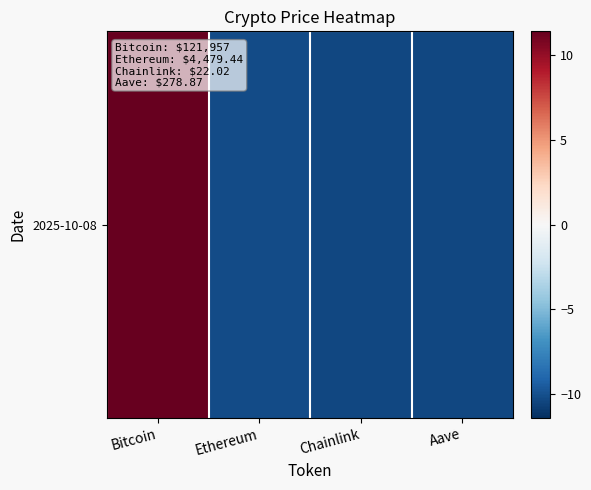

Reading left to right, what are all the values shown in this chart?

Bitcoin=11.4	Ethereum=-10.2	Chainlink=-10.4	Aave=-10.4